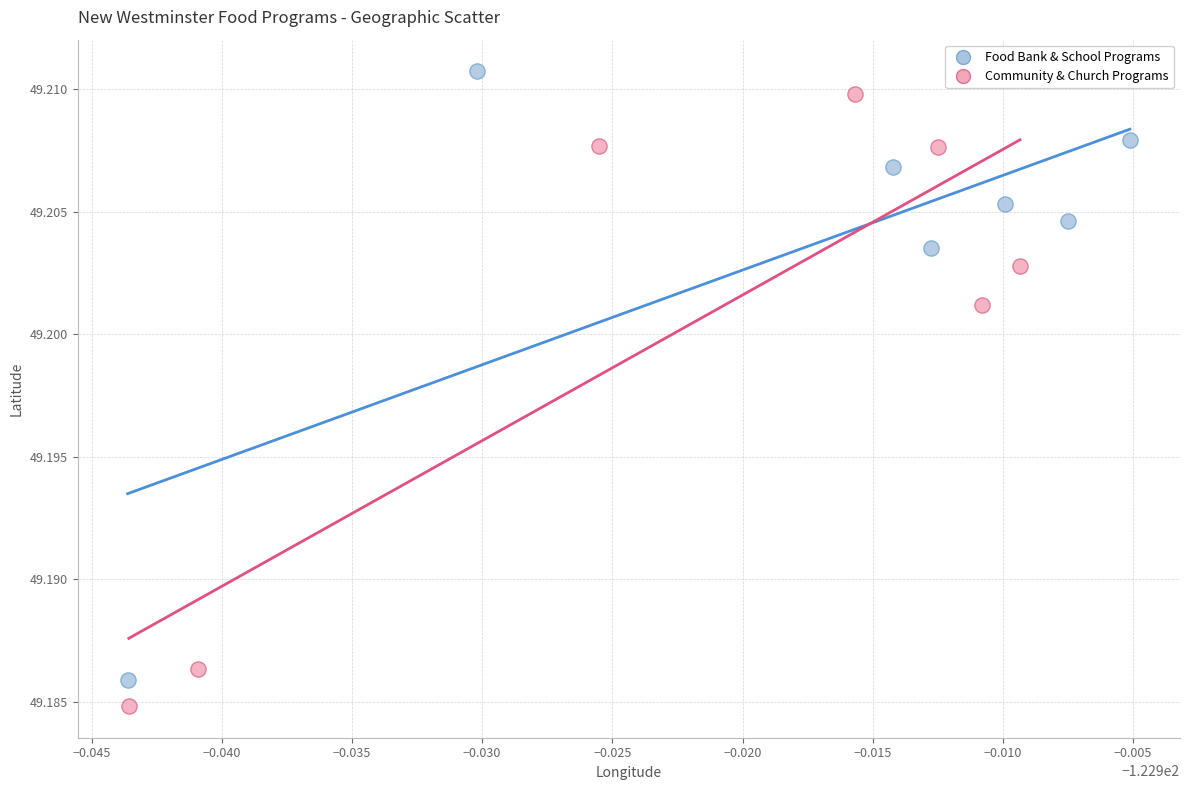

Which series contains the lowest Y value?

Community & Church Programs